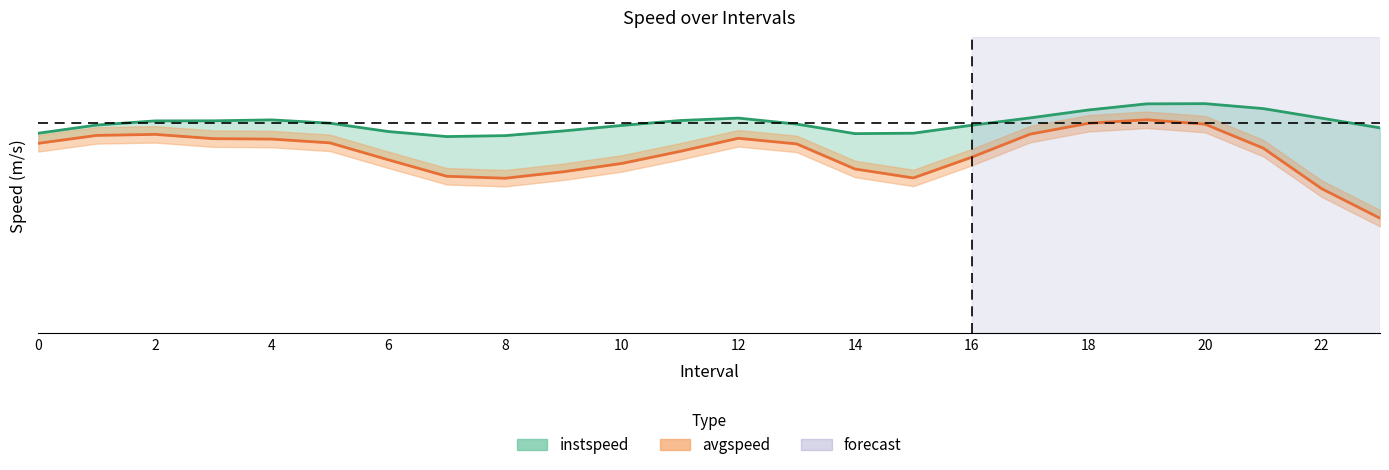

True or false: instspeed and avgspeed cross at least once.

False